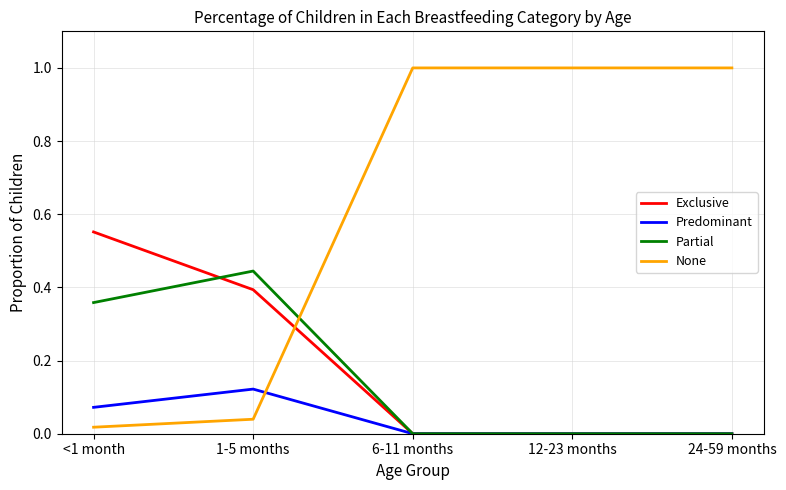

Is this an area chart (filled region under the line)?

No